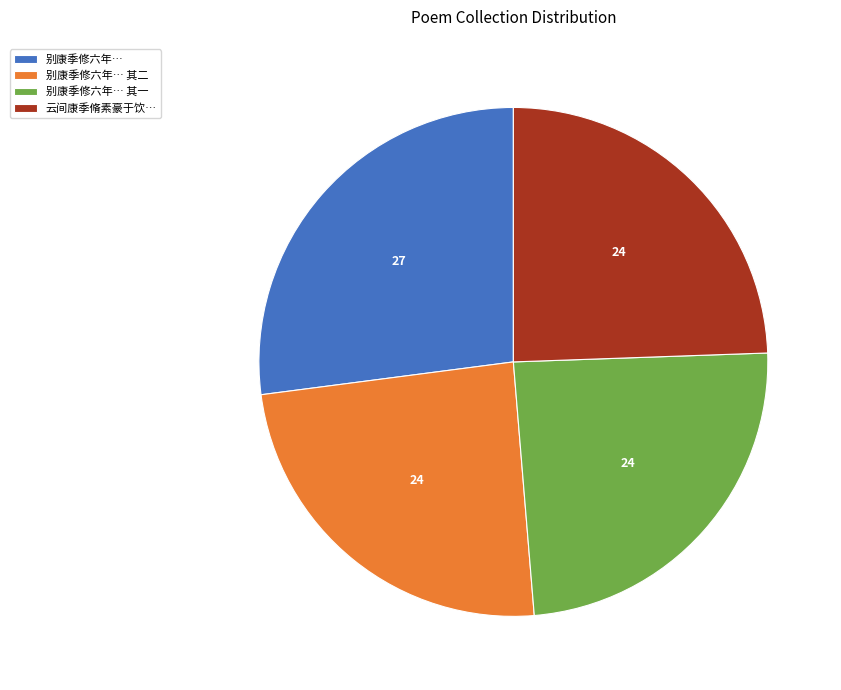

Does any single category account for the majority?

No